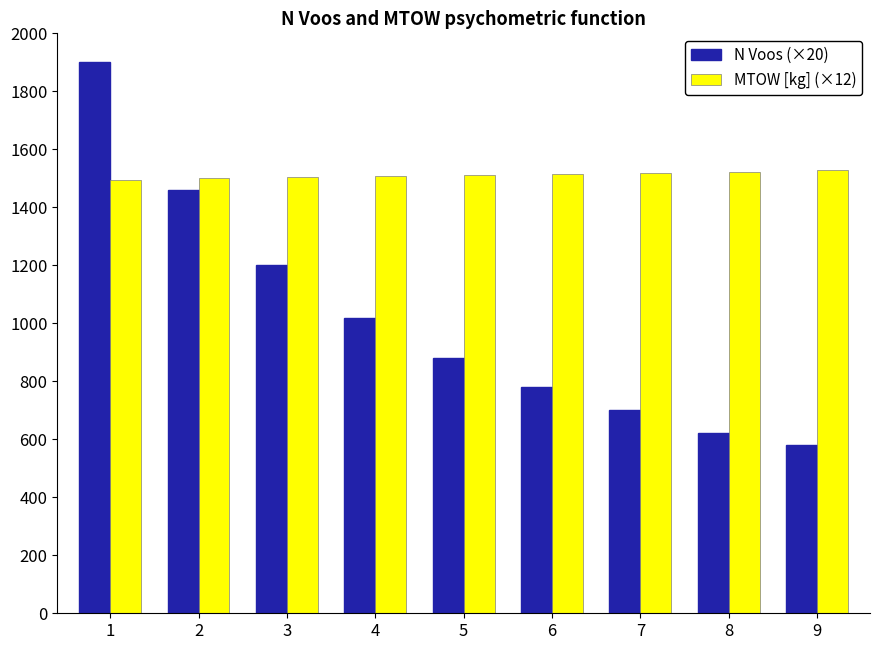

How many series are shown in this chart?

2